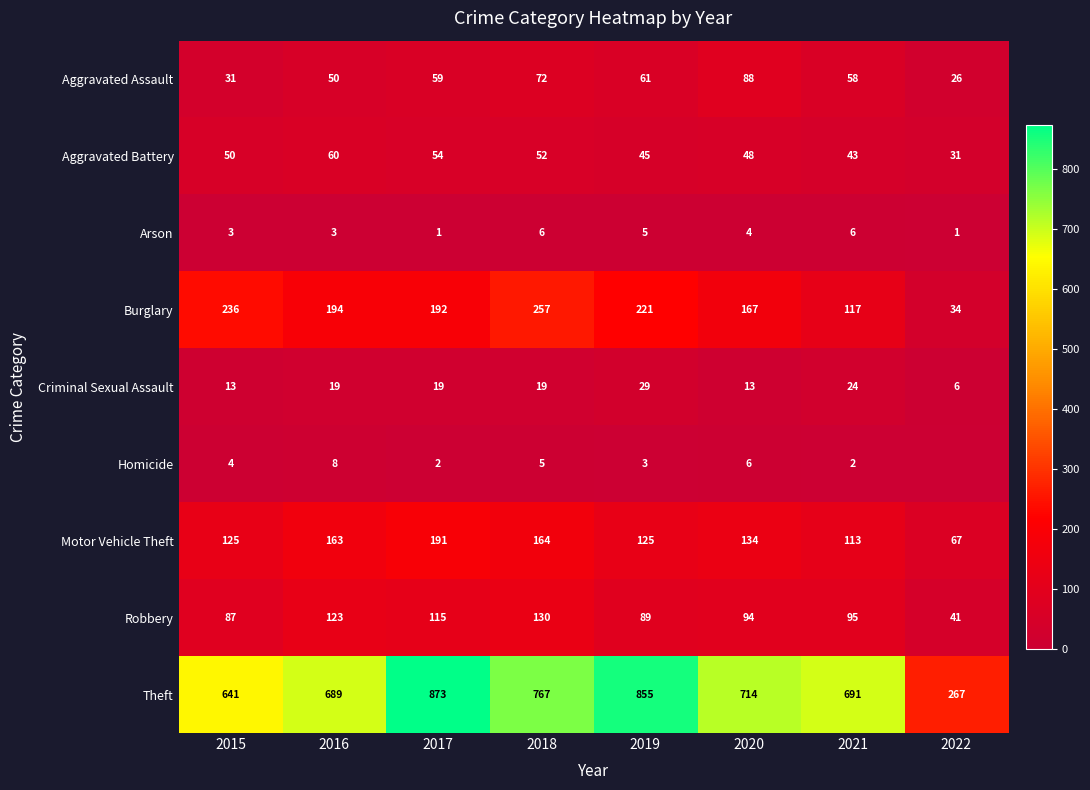

Which category has the highest value across all series?

2017